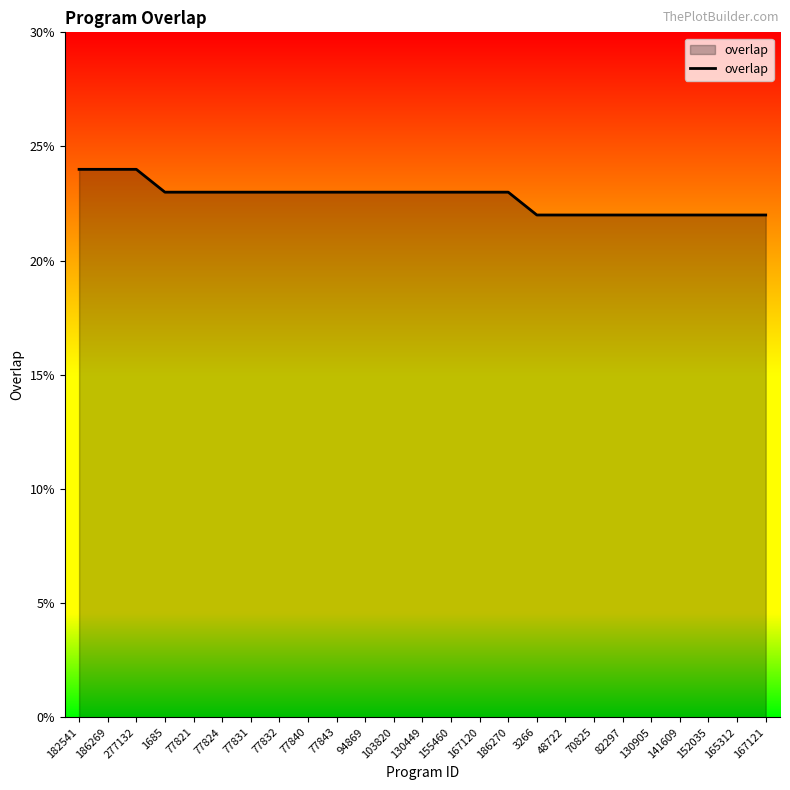

Reading left to right, extract all data points from this chart.

24	24	24	23	23	23	23	23	23	23	23	23	23	23	23	23	22	22	22	22	22	22	22	22	22